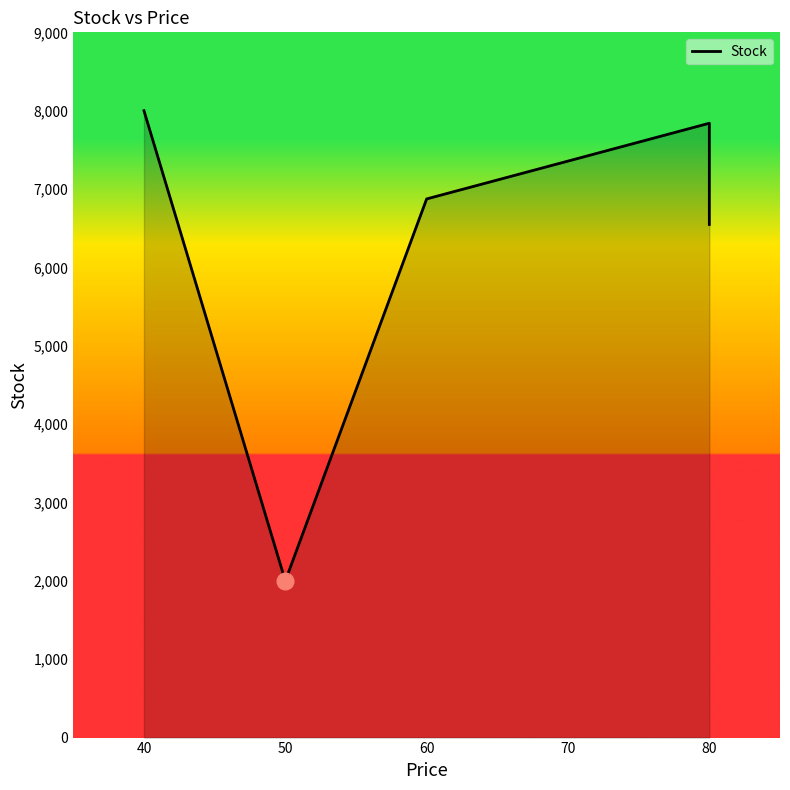

What is the value of the 1st point from the left?

8000